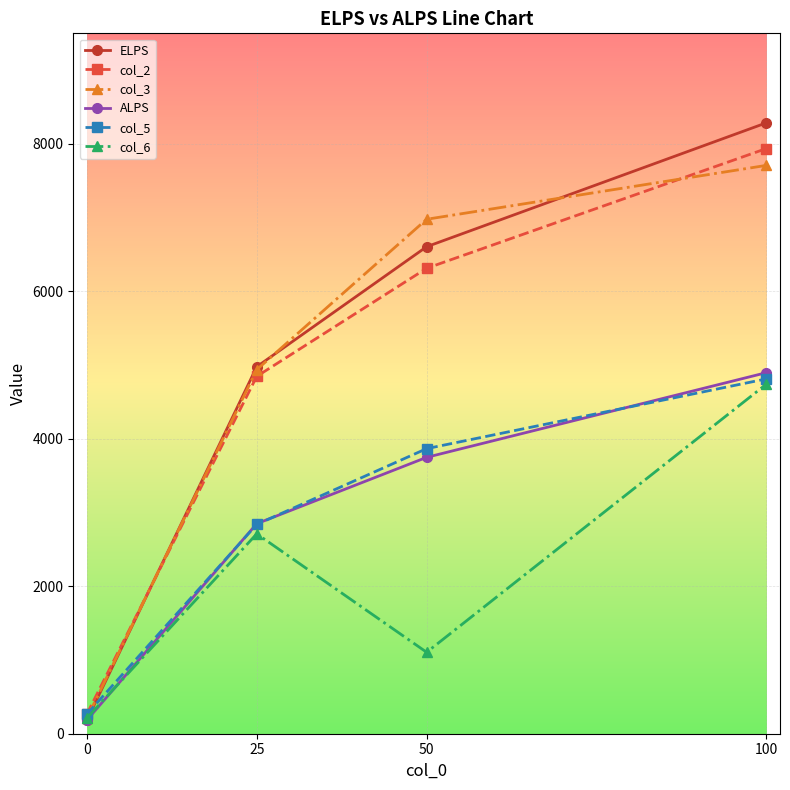

Is this an area chart (filled region under the line)?

No